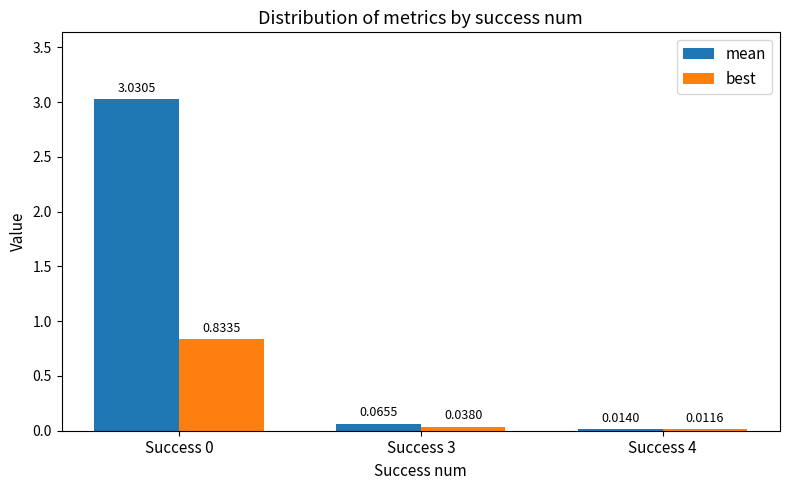

At how many categories does at least one series exceed 1?

1